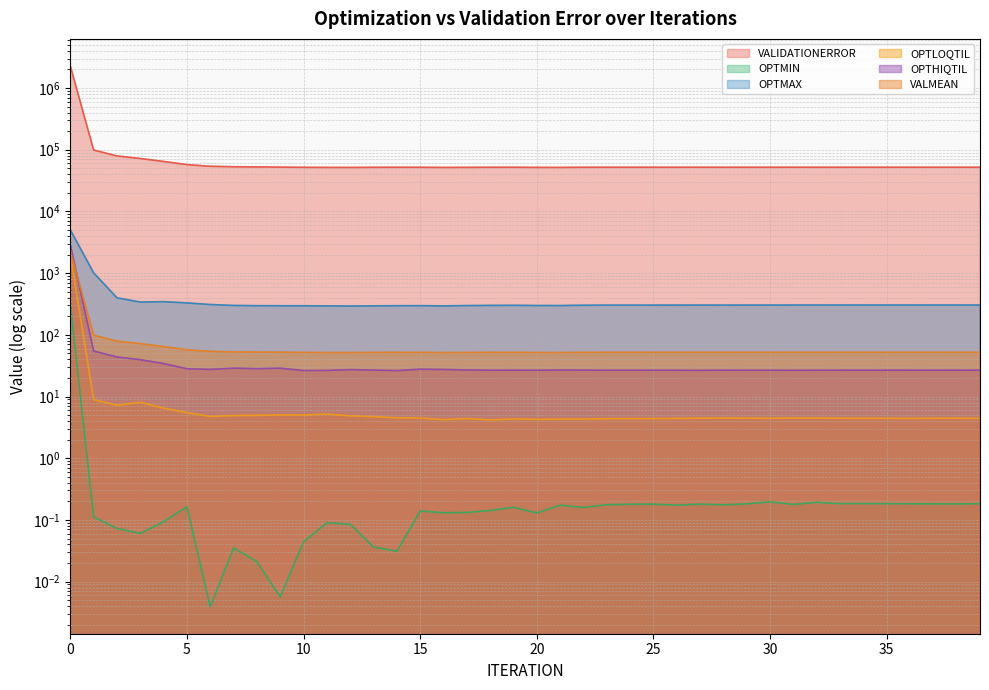

Is the value of OPTMIN at 18 greater than the value of VALMEAN at 21?

No